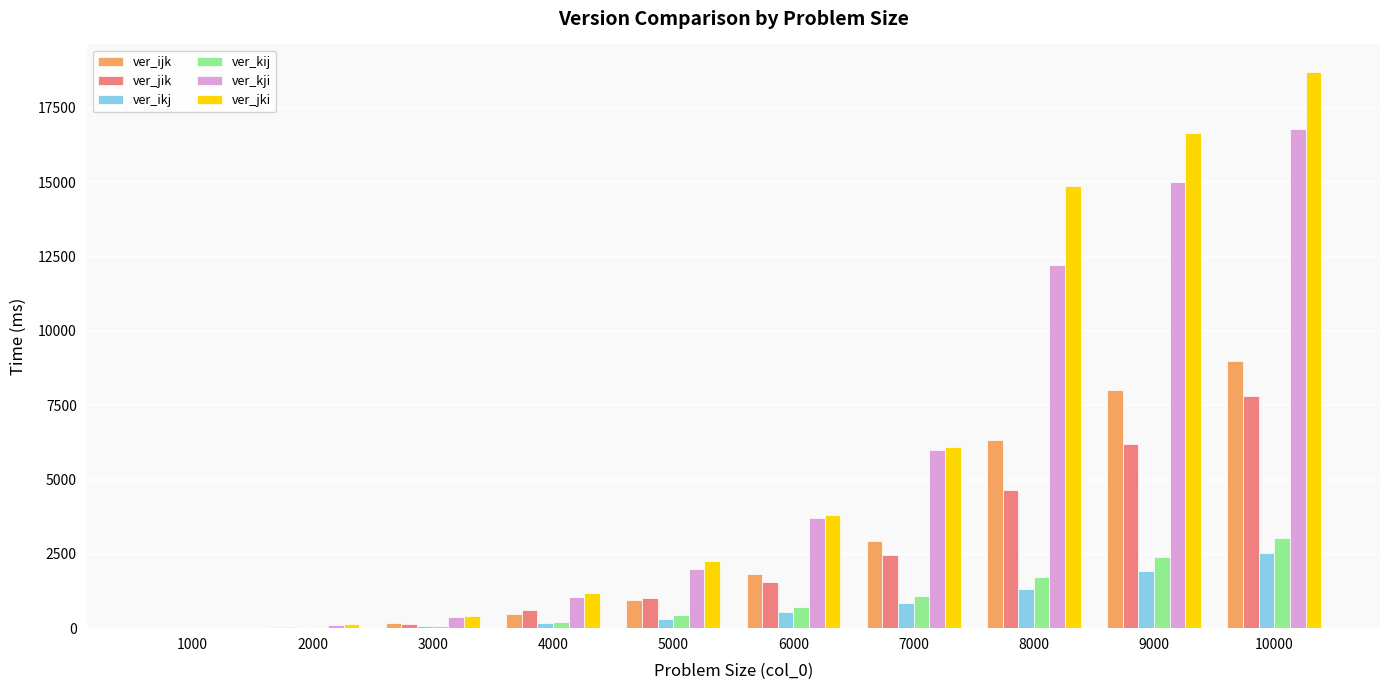

What is the difference between the ver_kji values at 3000 and 9000?

14601.7